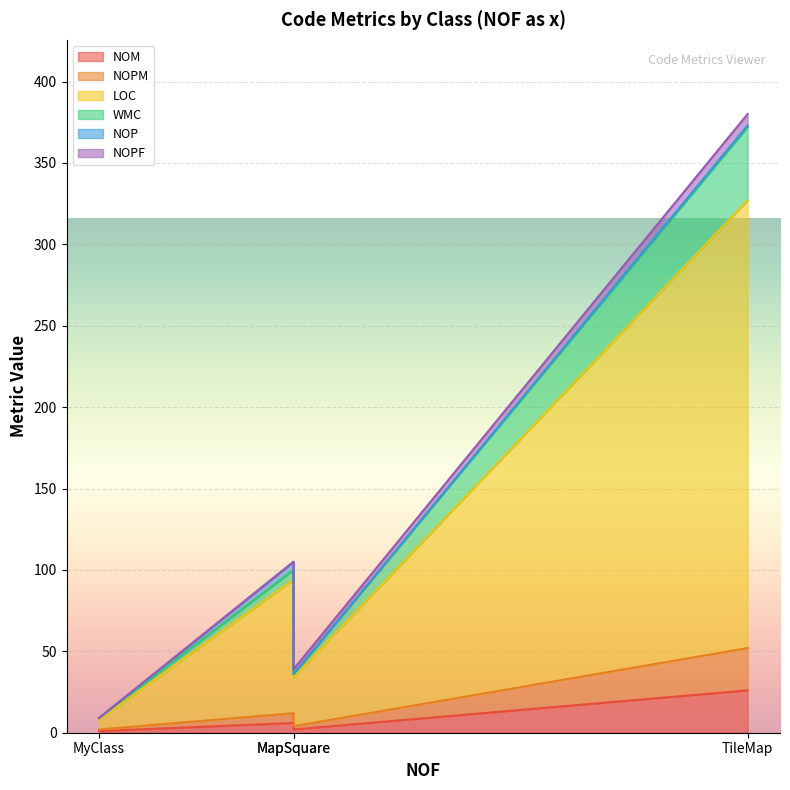

What is the total value across all series at MapSquare?

39